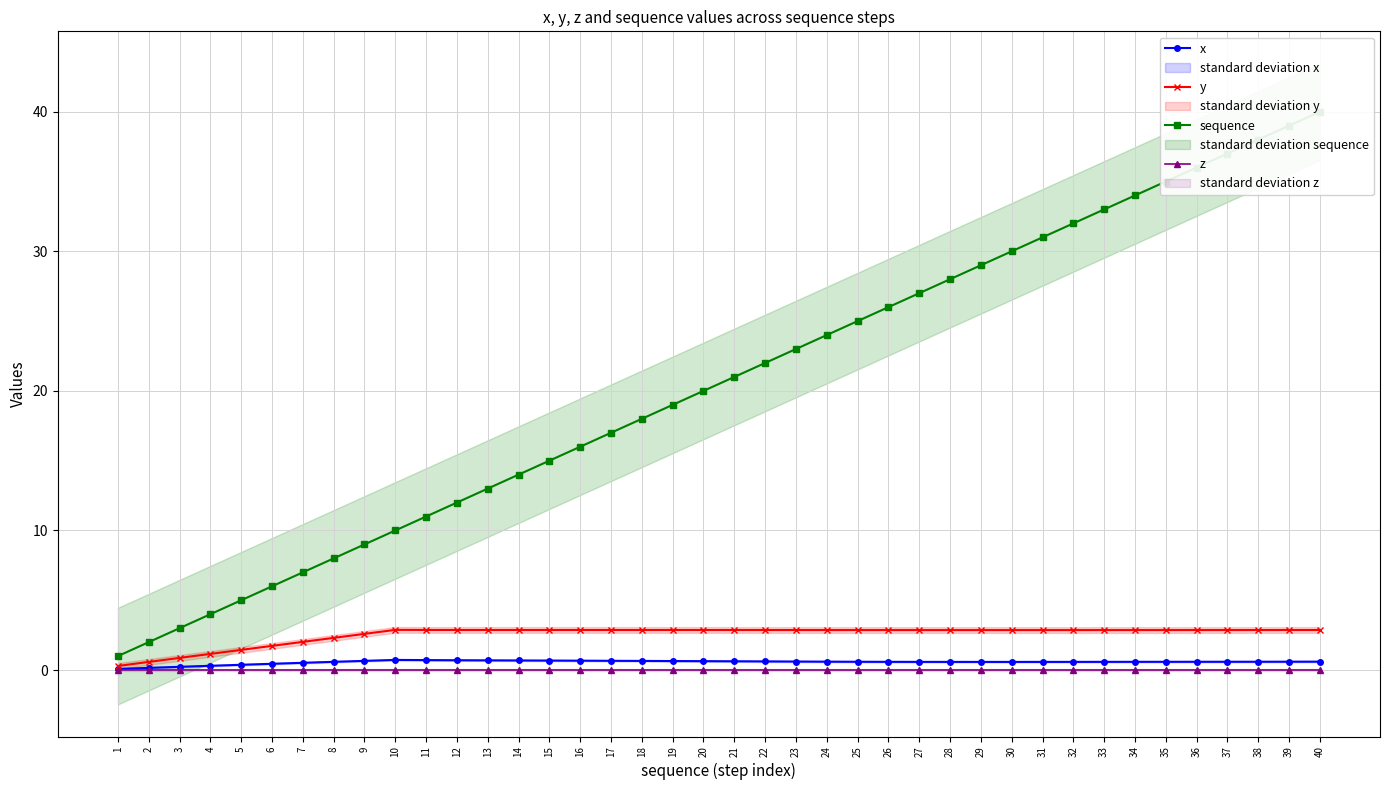

True or false: z and y intersect in this chart.

False